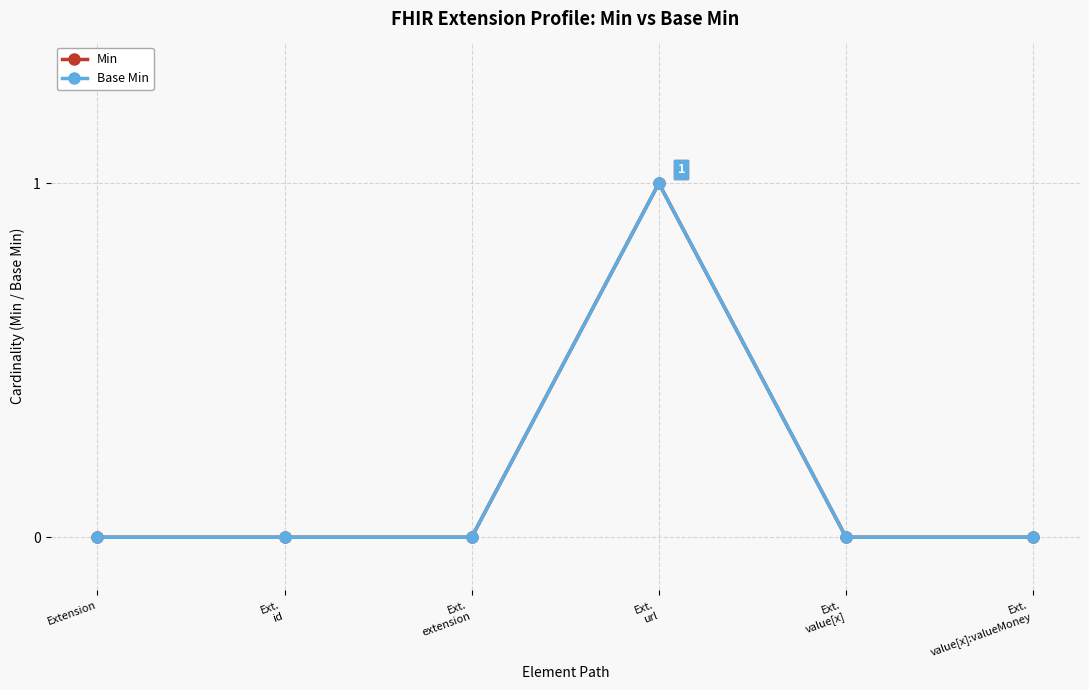

Is this an area chart (filled region under the line)?

No